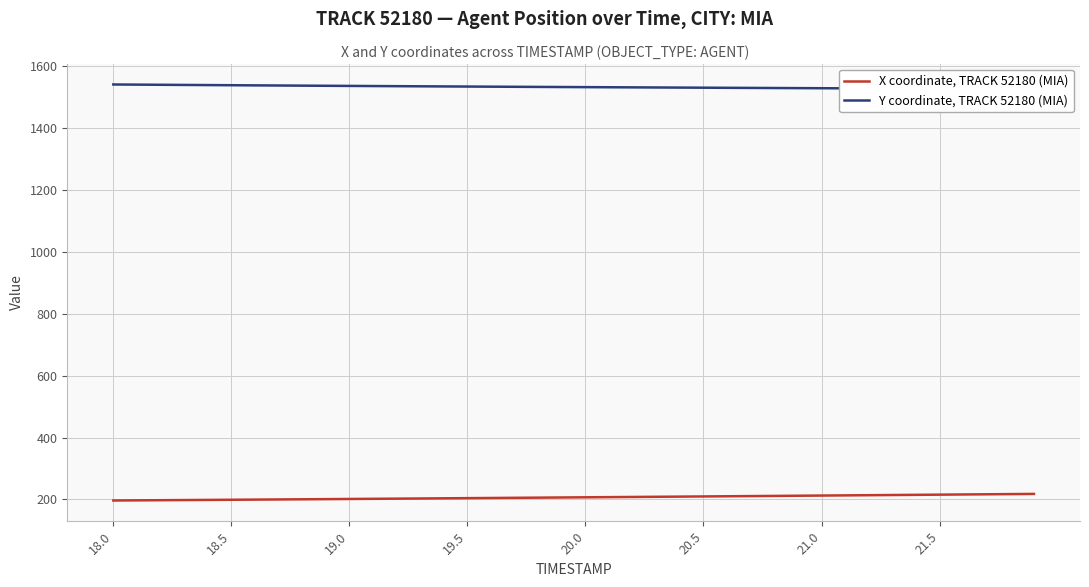

Reading left to right, extract all data points from this chart.

X coordinate, TRACK 52180 (MIA): 196.7	197.1	197.6	198.1	198.6	199.0	199.5	200.0	200.5	201.1	201.6	202.1	202.6	203.2	203.7	204.2	204.8	205.3	205.9	206.4	207.0	207.5	208.1	208.6	209.2	209.8	210.3	210.9	211.5	212.0	212.6	213.2	213.8	214.4	215.0	215.5	216.1	216.7	217.3	217.9
Y coordinate, TRACK 52180 (MIA): 1540.3	1539.8	1539.3	1538.8	1538.3	1537.8	1537.4	1536.9	1536.5	1536.0	1535.6	1535.2	1534.8	1534.3	1534.0	1533.5	1533.2	1532.8	1532.4	1532.0	1531.7	1531.3	1530.9	1530.6	1530.2	1529.9	1529.5	1529.2	1528.8	1528.5	1528.2	1527.8	1527.5	1527.1	1526.8	1526.5	1526.1	1525.8	1525.5	1525.1